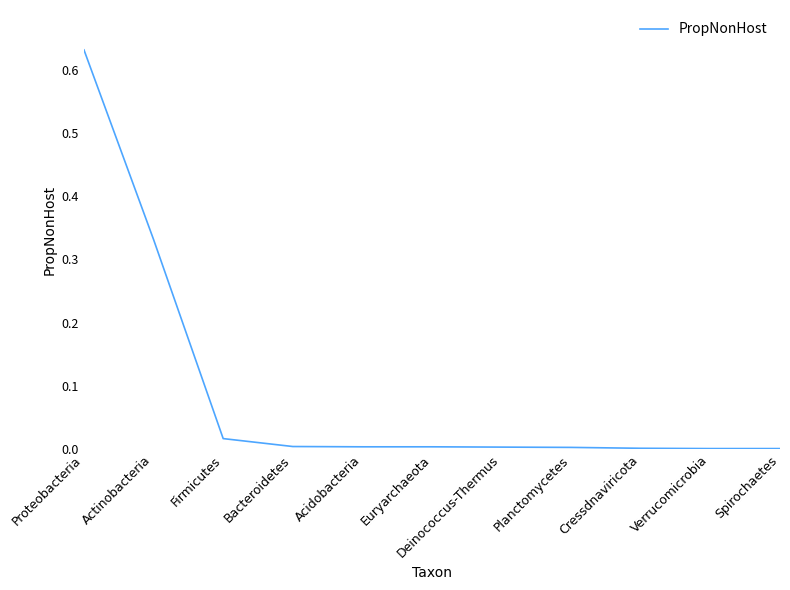

Which category has the highest value across all series?

Proteobacteria